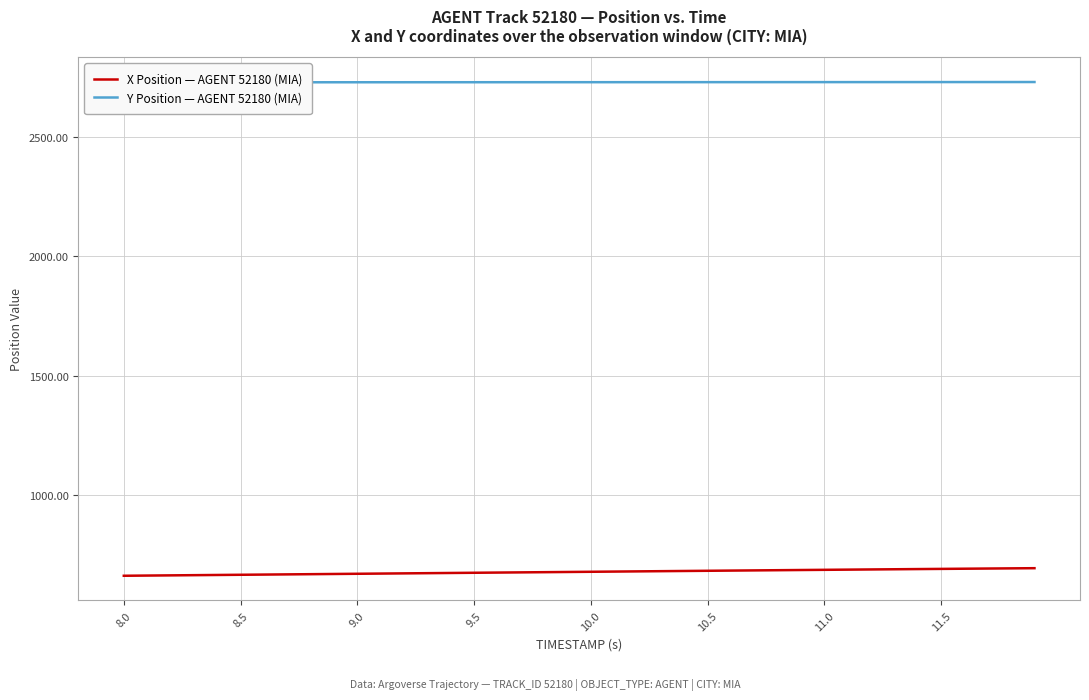

What are all the series names shown in the legend?

X Position — AGENT 52180 (MIA), Y Position — AGENT 52180 (MIA)